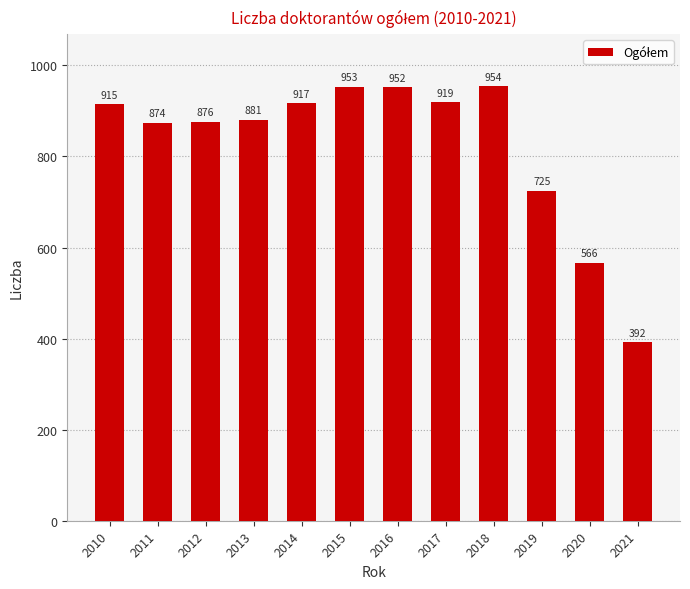

True or false: the data shows 765 at 2020.

False